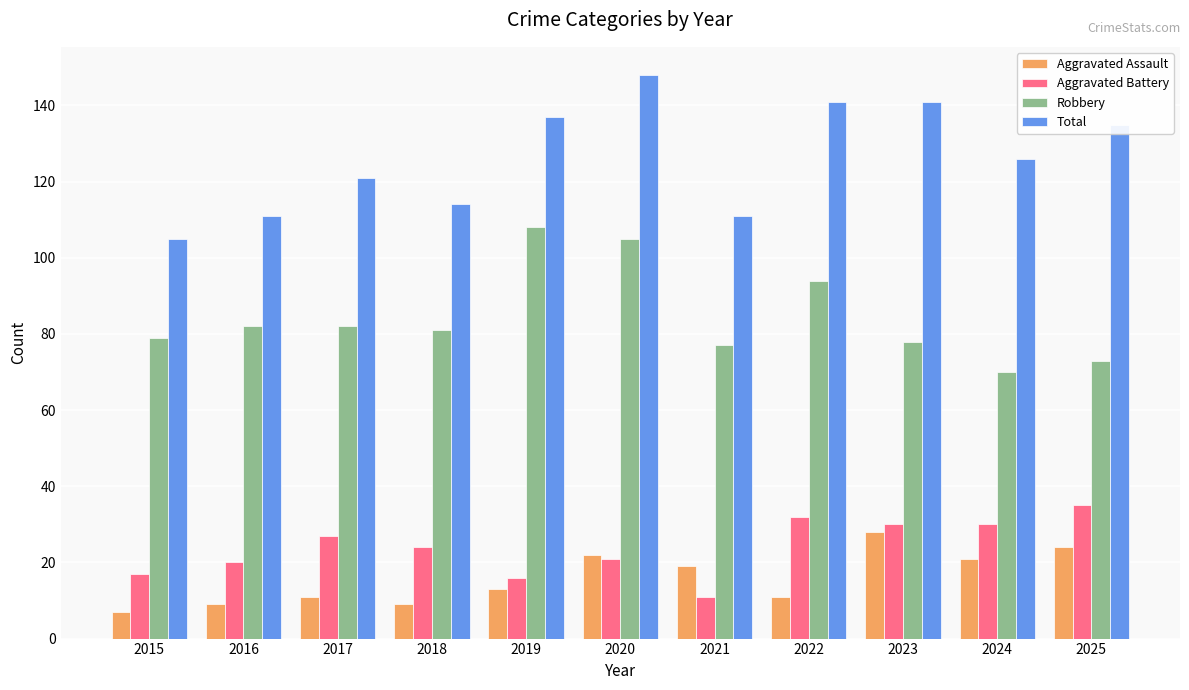

Count the number of categories in the chart.

11